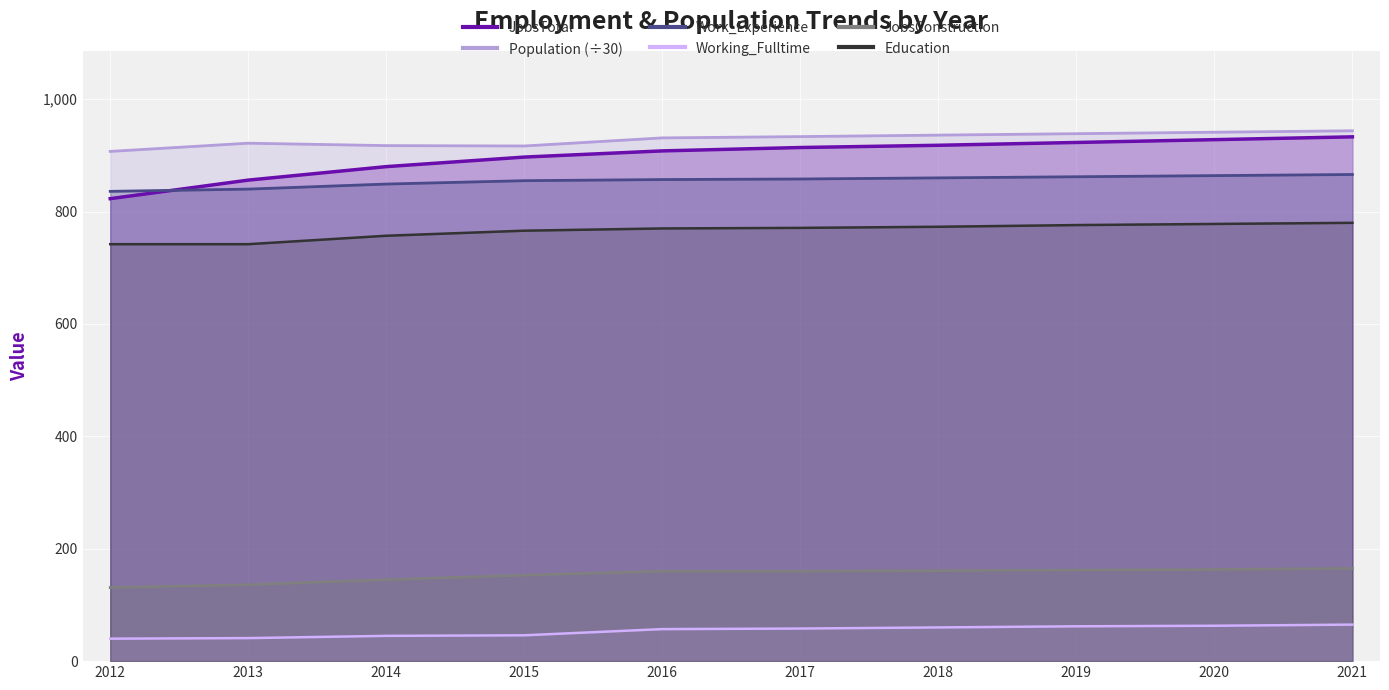

How many interior local valleys does the Population (÷30) series have?

1